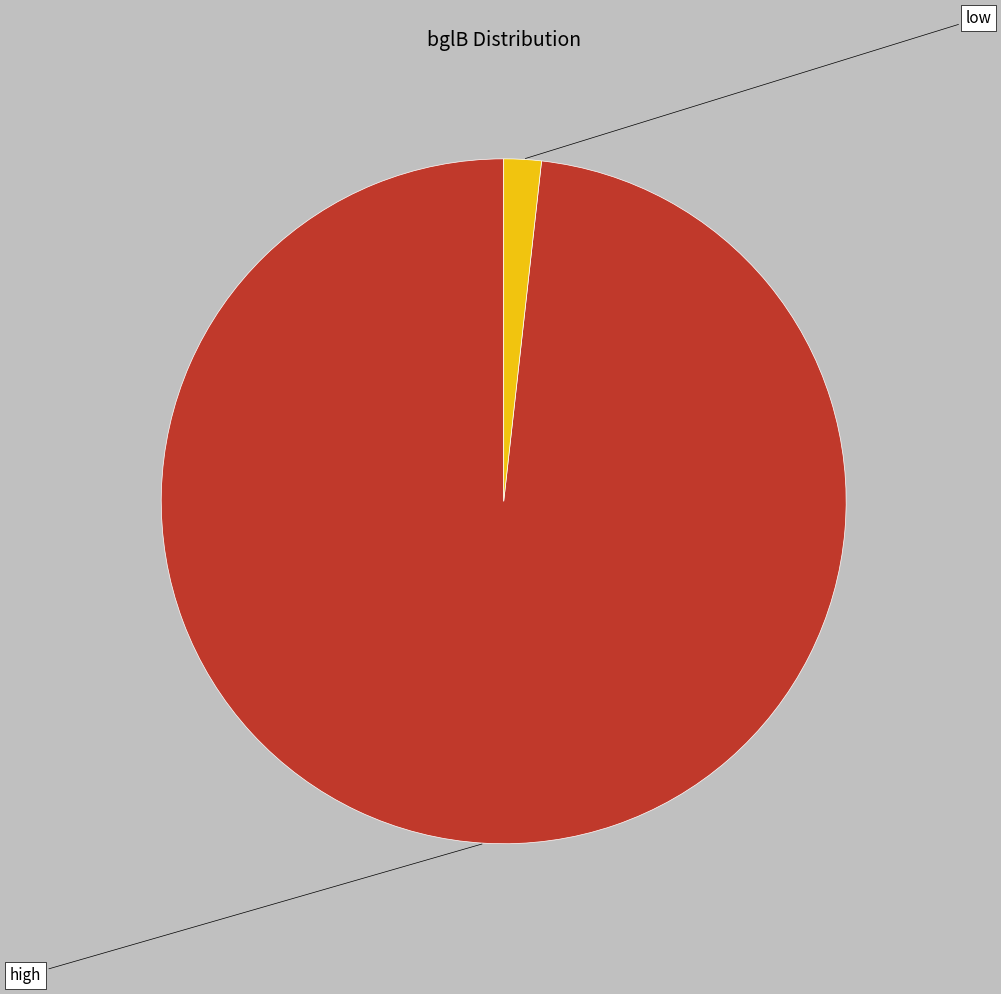

What percentage is NOT represented by low?

98.2%